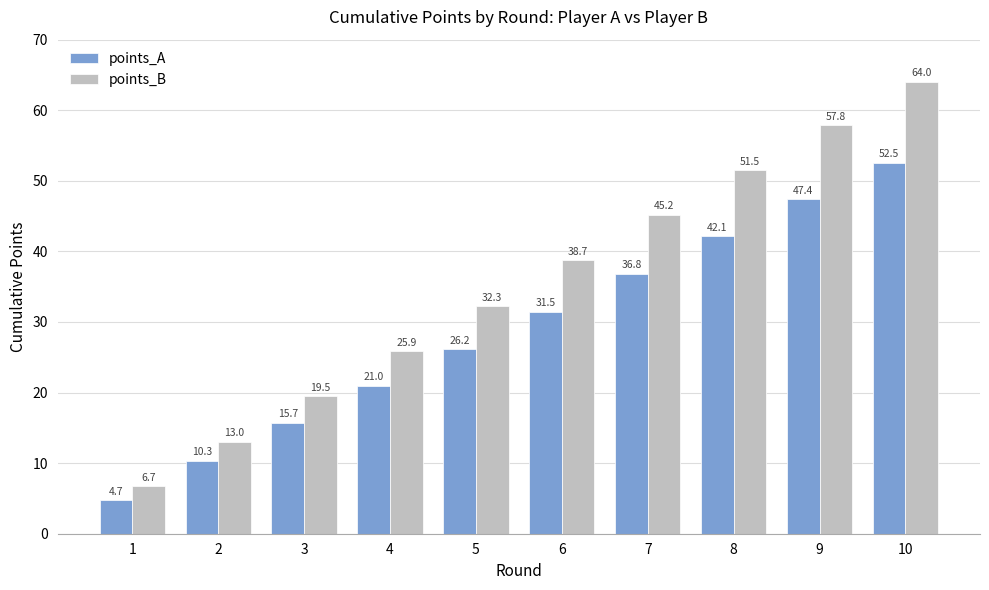

At how many categories does at least one series exceed 39?

4